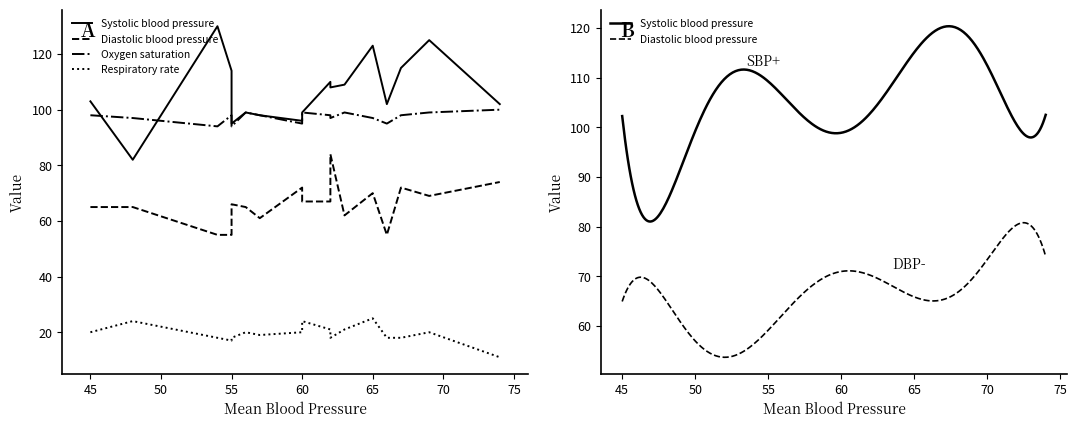

What is the smallest value displayed?

11